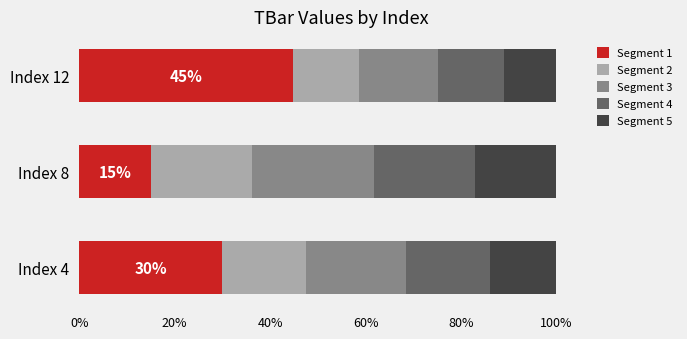

List the labels in order of Segment 1 value, largest first.

Index 12, Index 4, Index 8